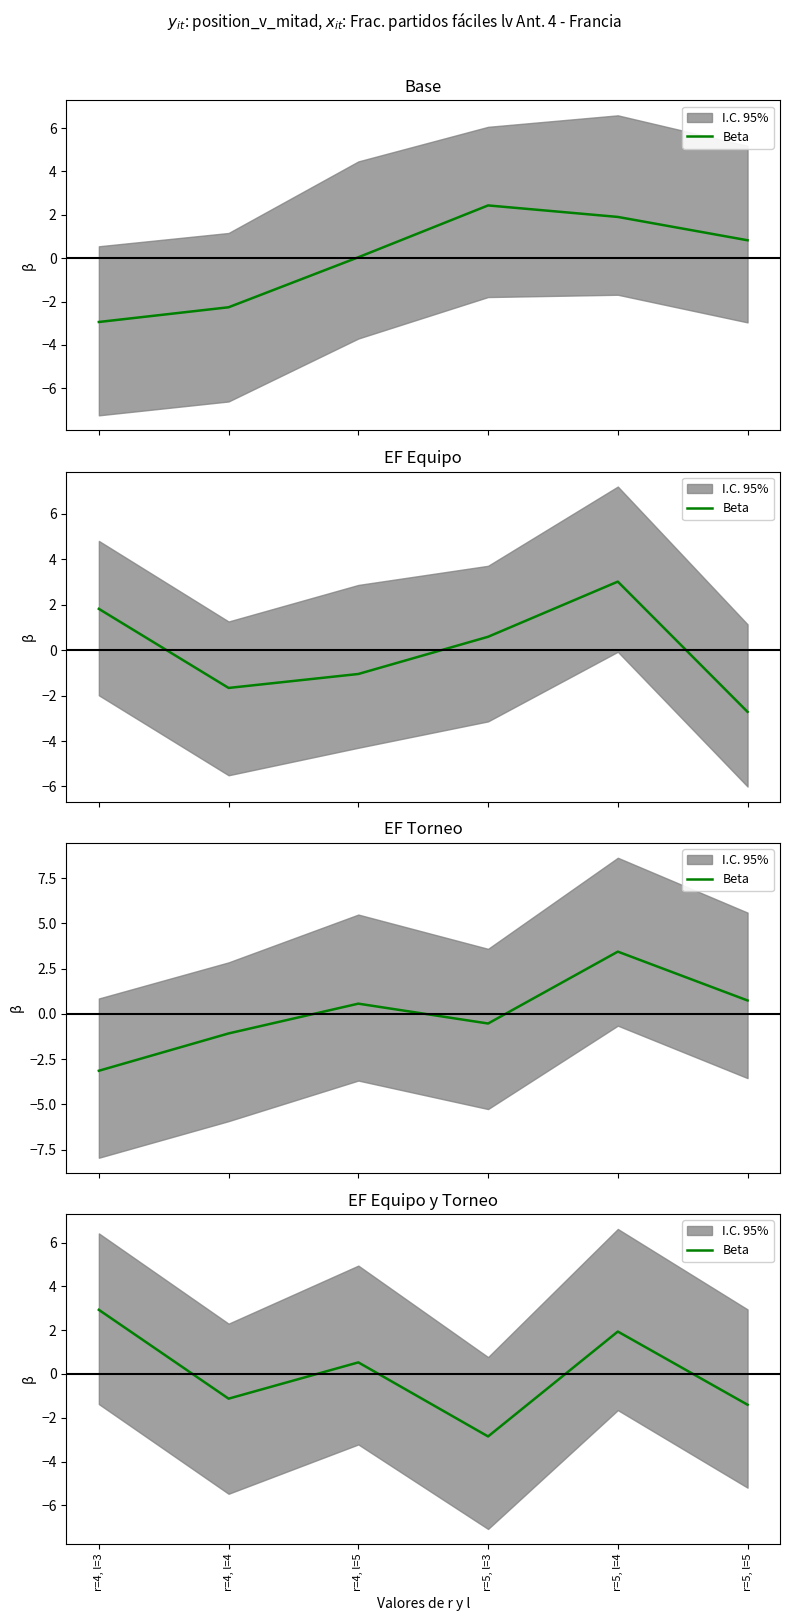

What is the change in value from r=4, l=4 to r=5, l=3?

-1.7